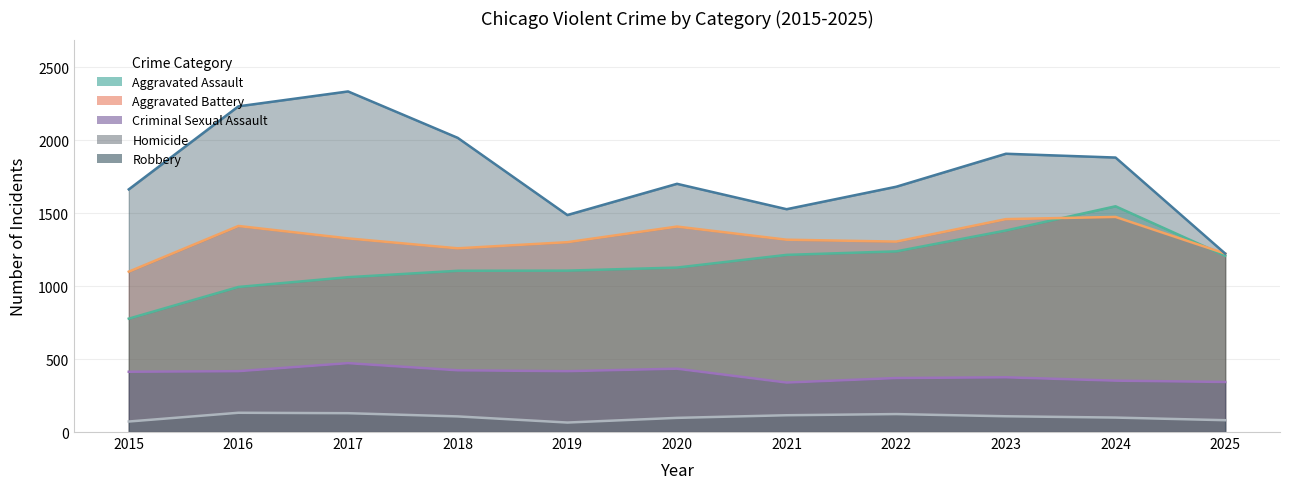

What is the total value across all series at 2020?

4767